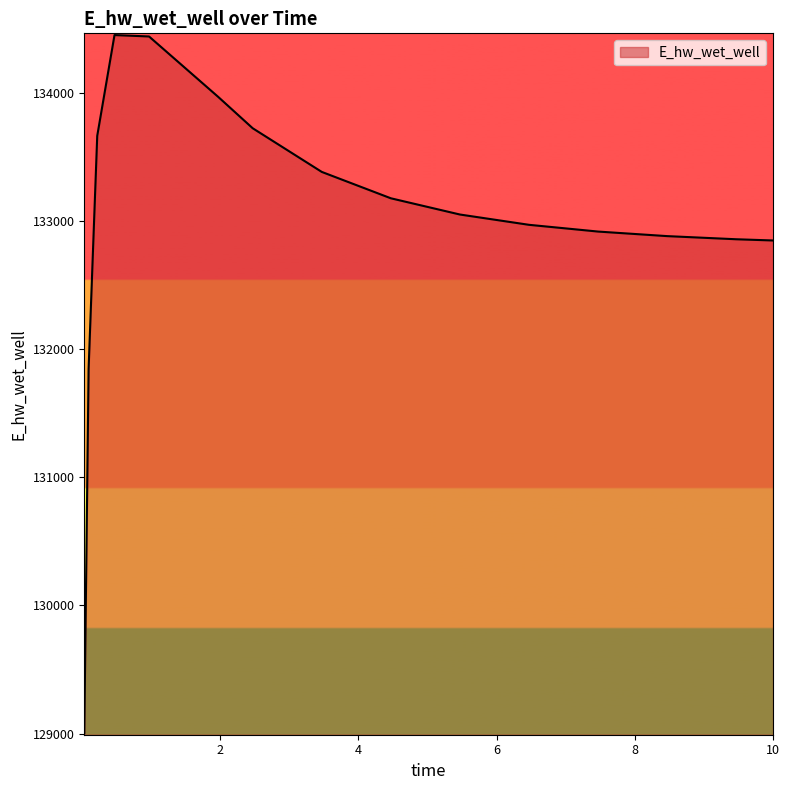

What is the greatest value displayed?

134449.4